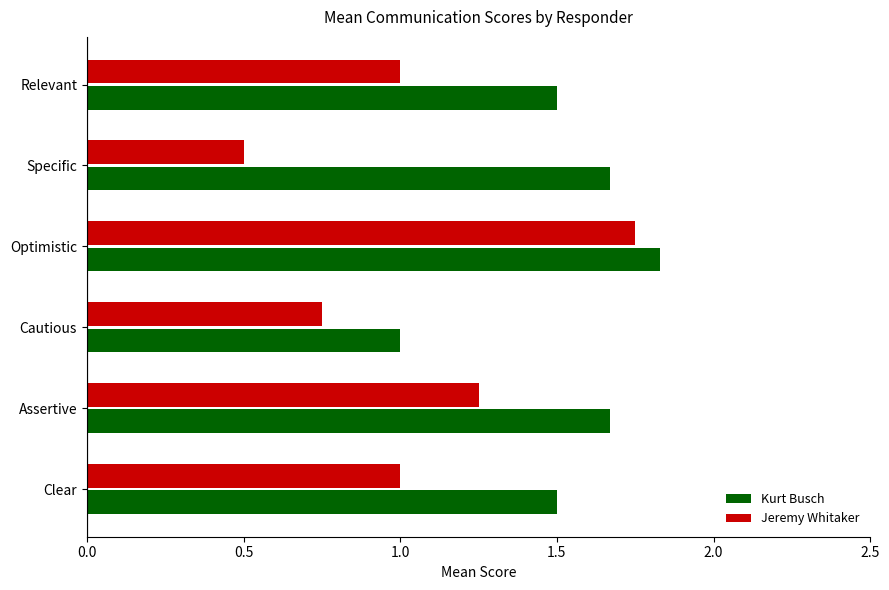

At which category is the sum across all series the highest?

Optimistic